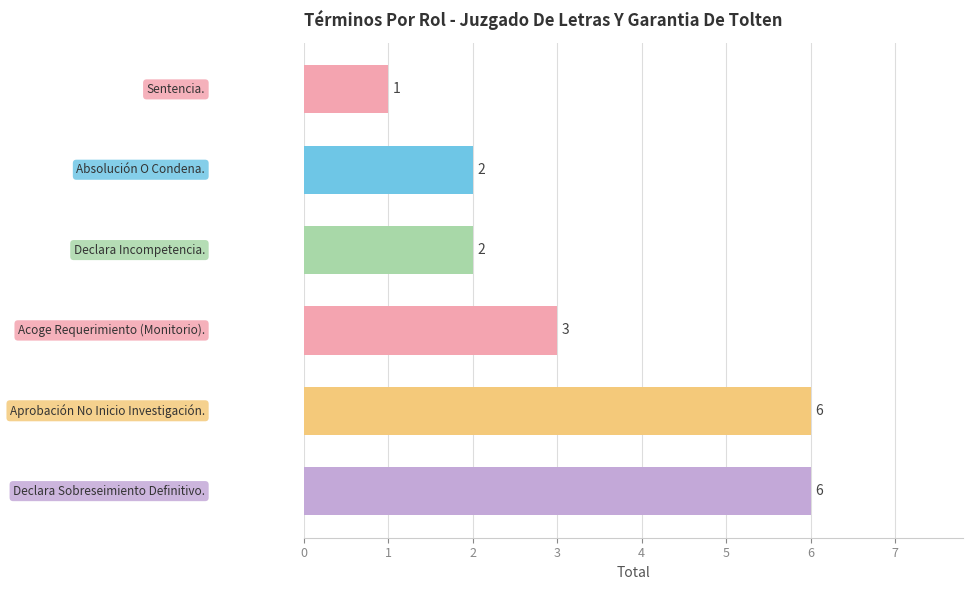

What is the difference between the second highest and second lowest values?

4